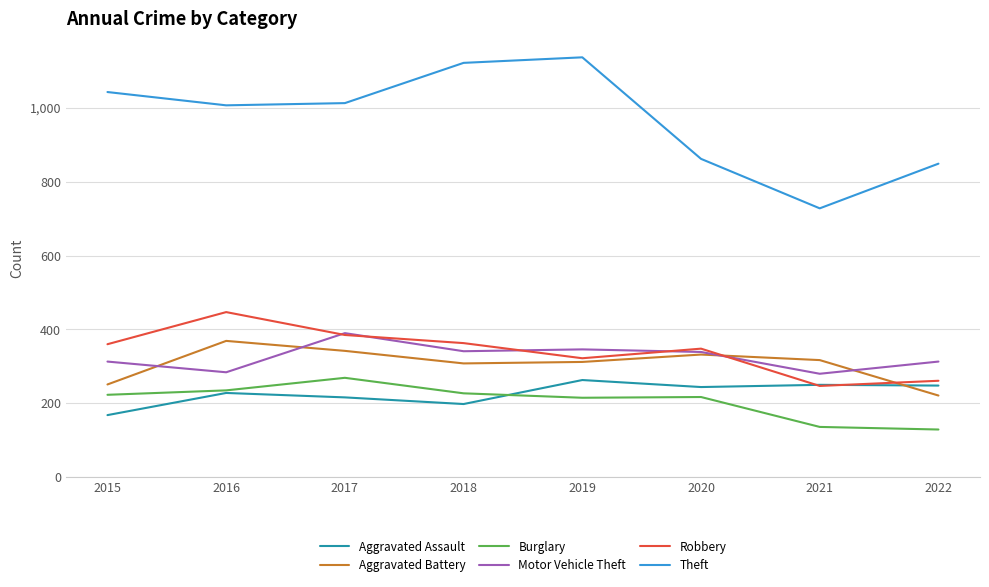

Which category has the lowest value in the Aggravated Battery series?

2022